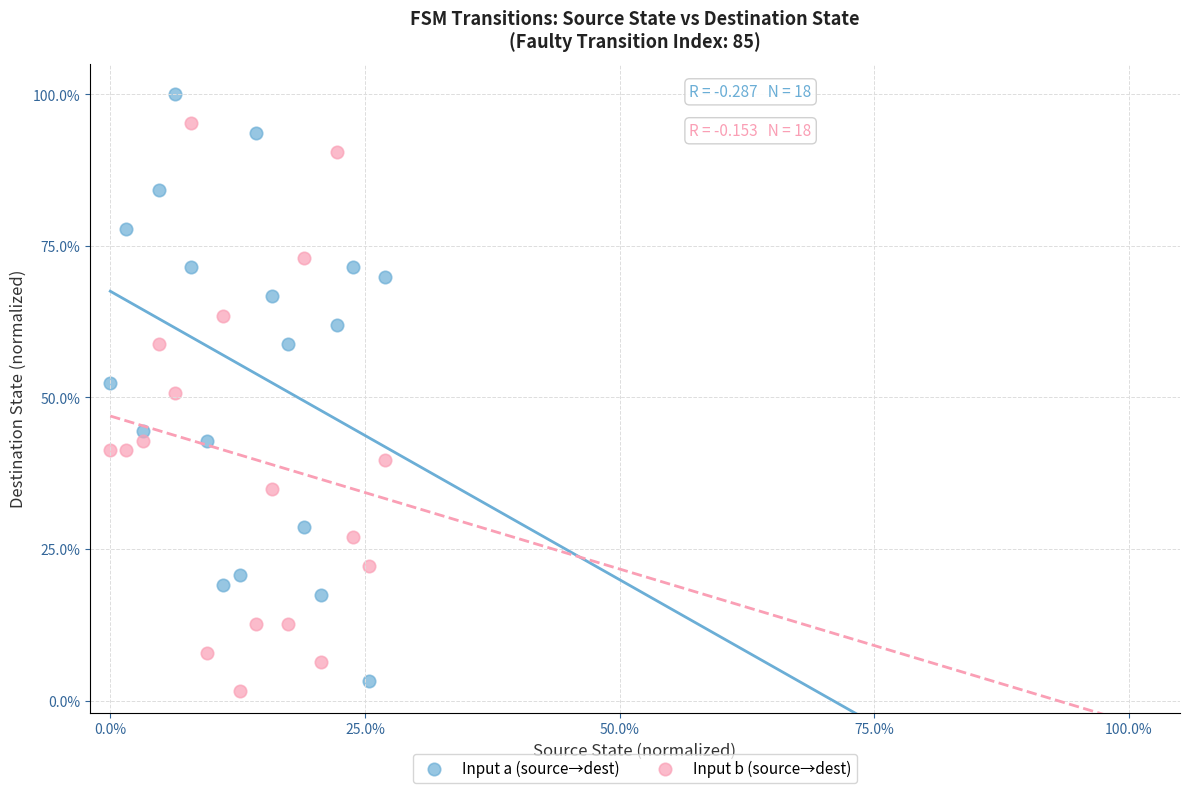

Which series has the widest spread of Y values?

Input a (source→dest)